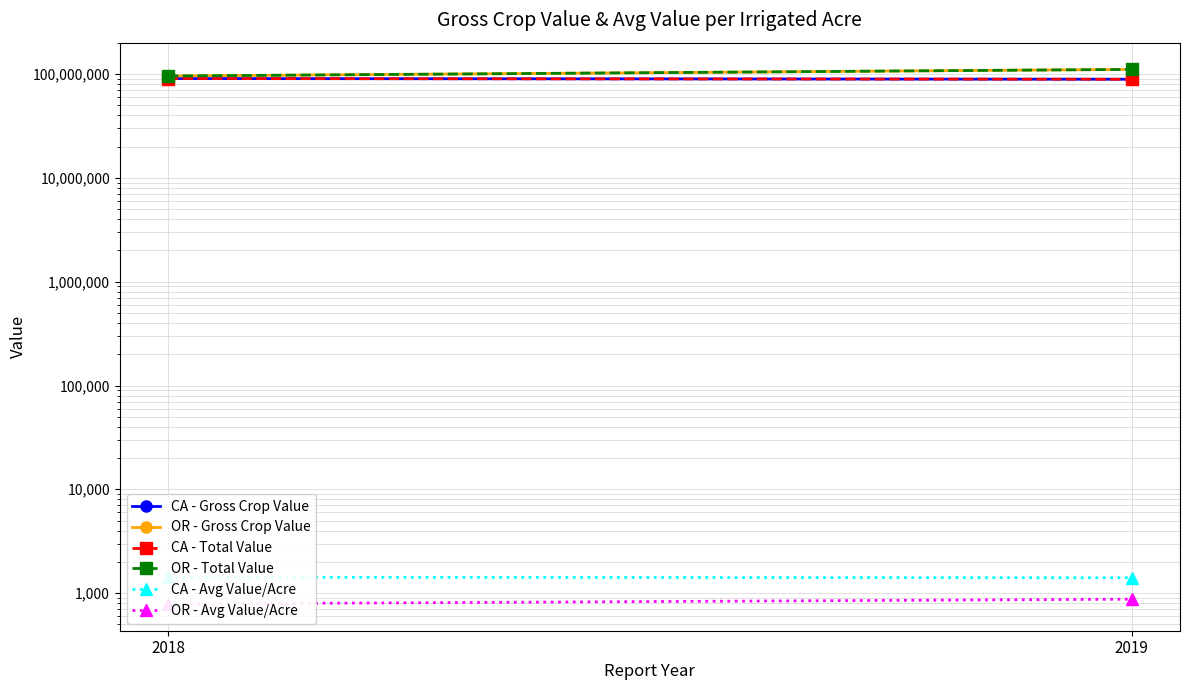

What is the difference between the maximum and minimum values in the OR - Avg Value/Acre series?

88.8